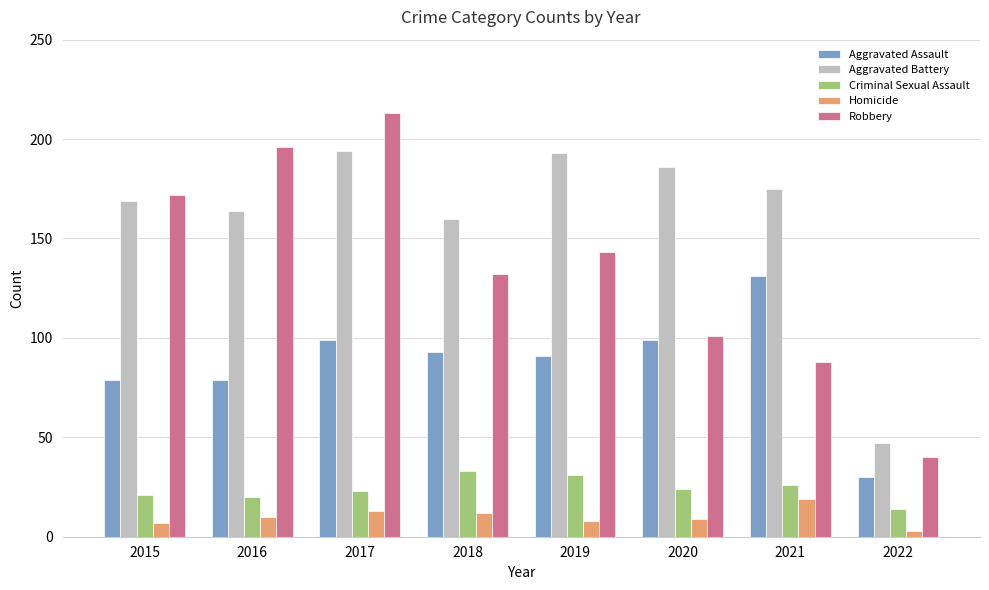

Which series has the largest total across all categories?

Aggravated Battery